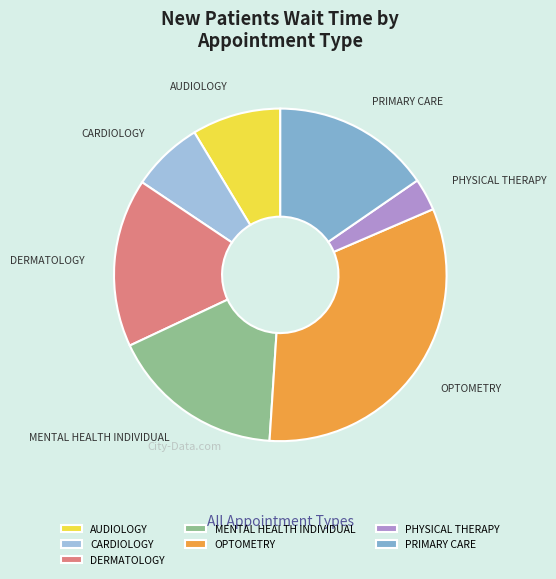

Which slice is the largest?

OPTOMETRY